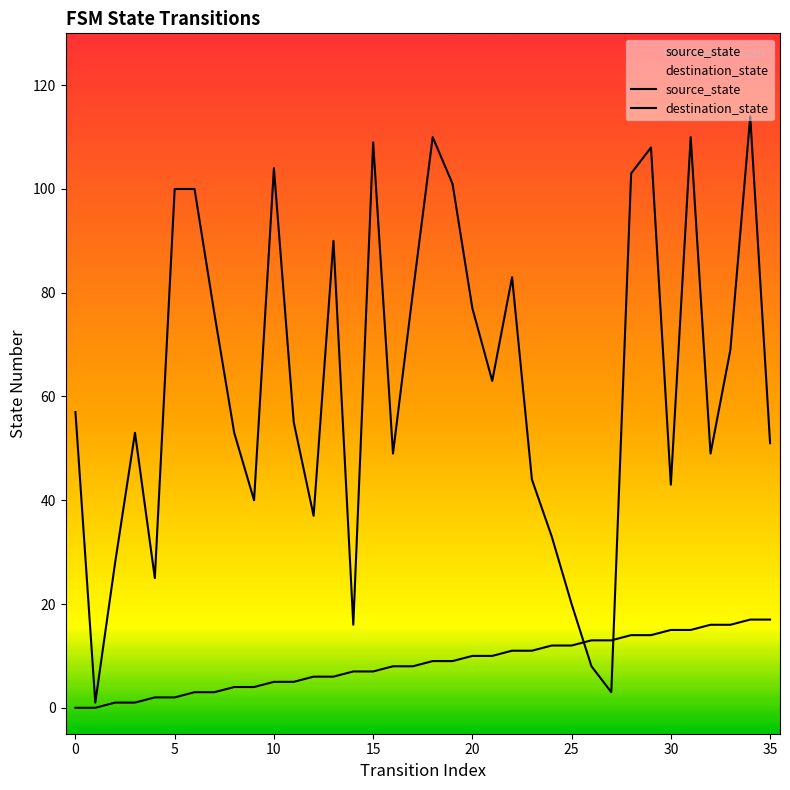

Is this an area chart (filled region under the line)?

No